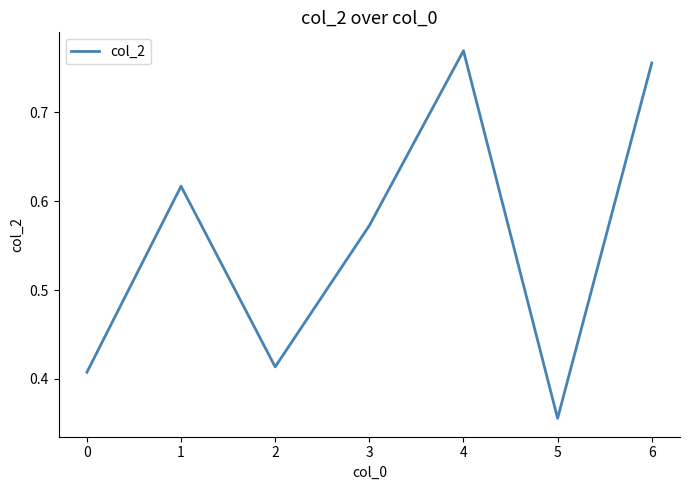

Is this an area chart (filled region under the line)?

No